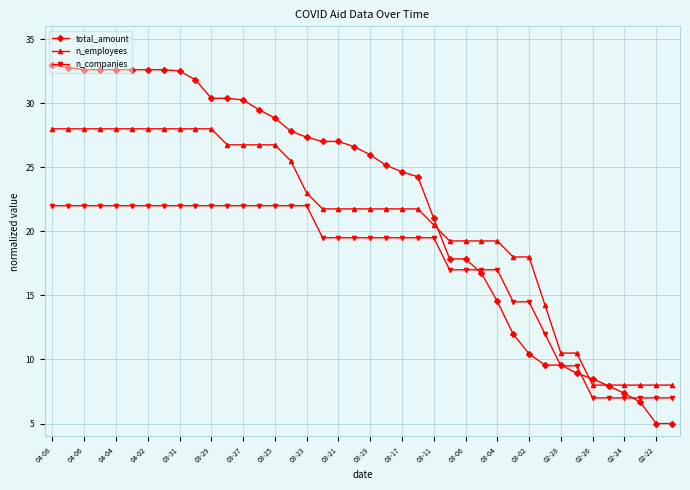

How many intersections are there between total_amount and n_employees?

3